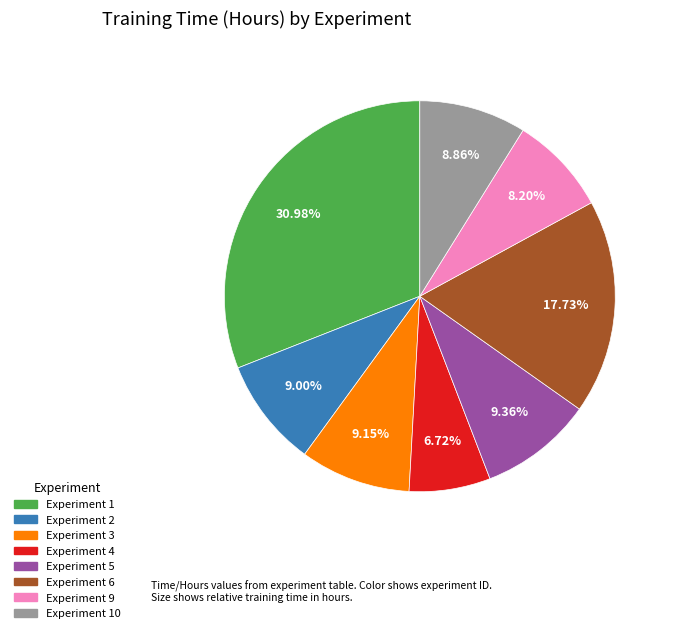

Is the sum of Experiment 6 and Experiment 10 greater than half?

No